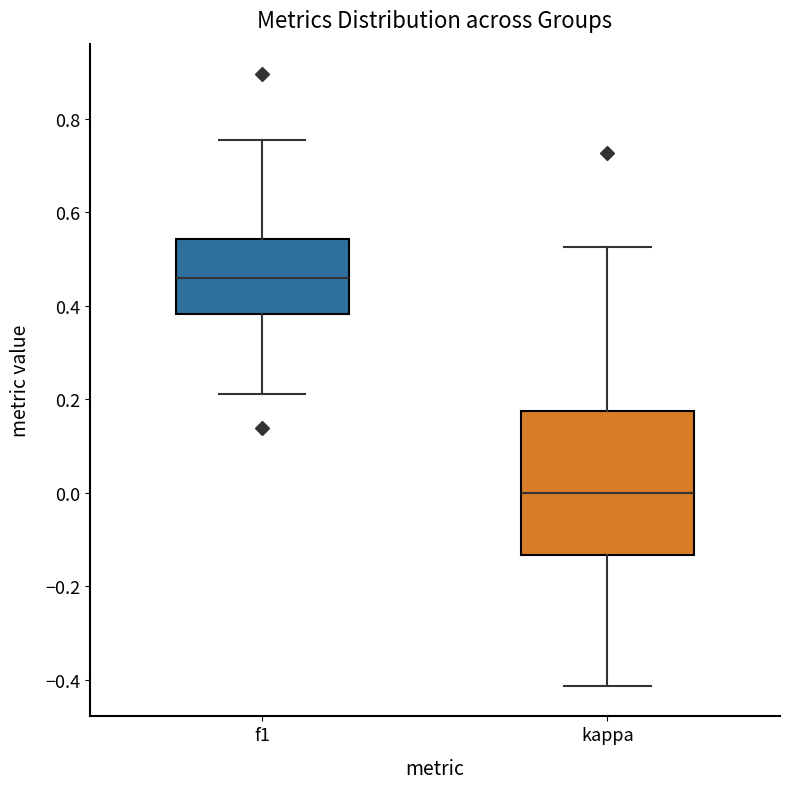

Comparing the boxes themselves (not the whiskers), which one is the tallest?

kappa